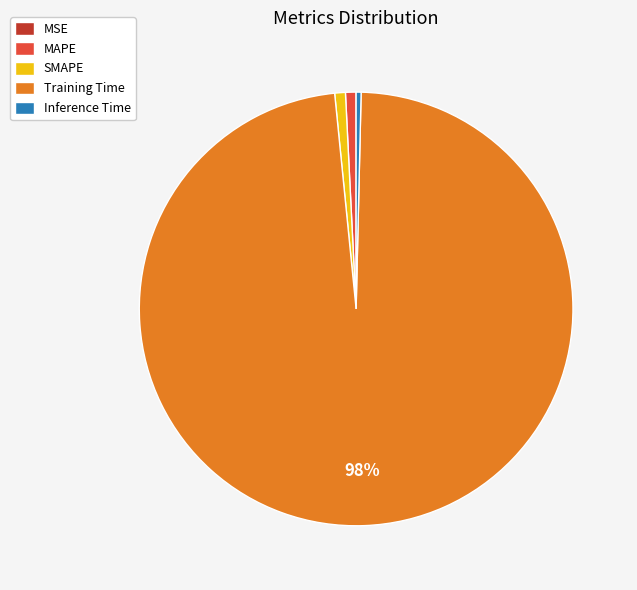

What is the largest slice in the pie chart?

Training Time